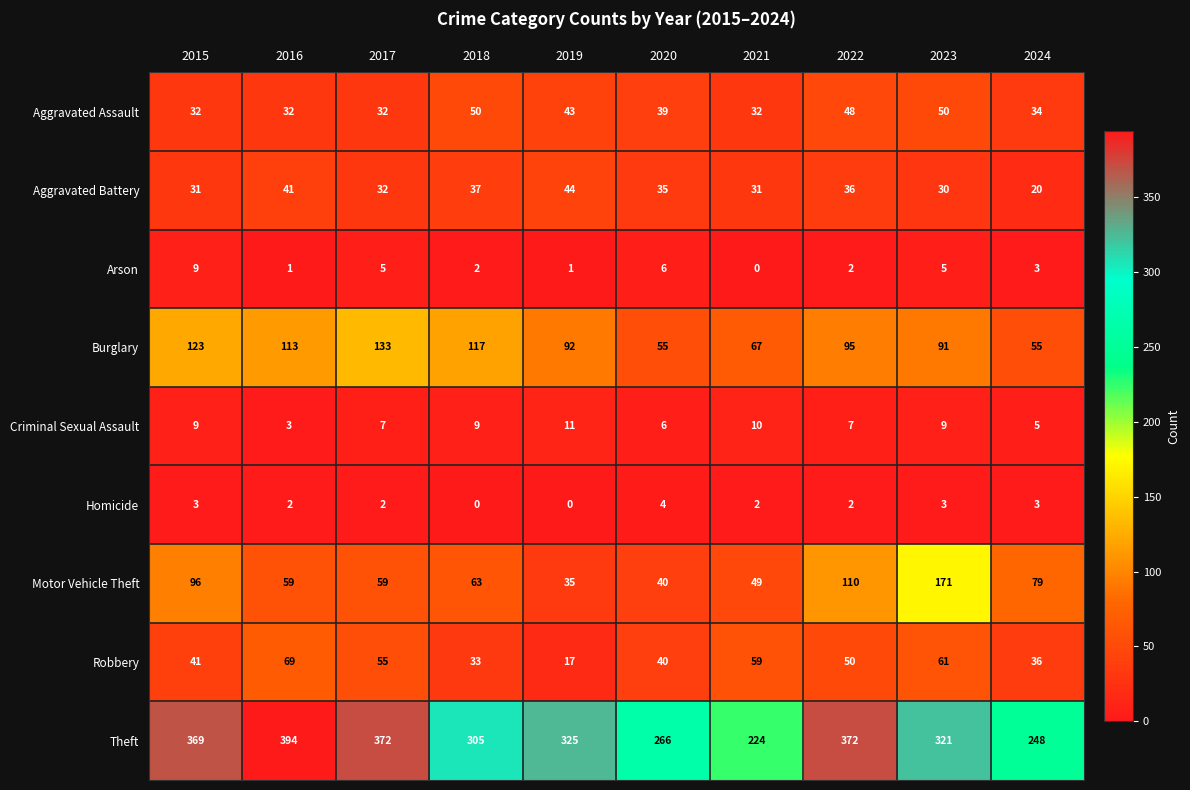

What is the minimum value for Robbery?

17